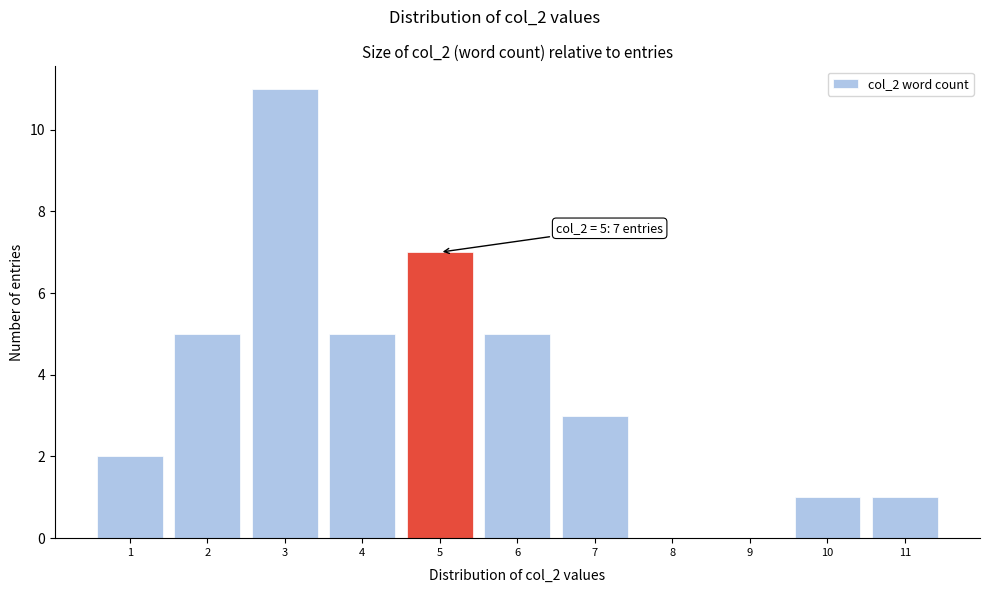

Over which range of the x-axis is the bar tallest?

2.5 to 3.5